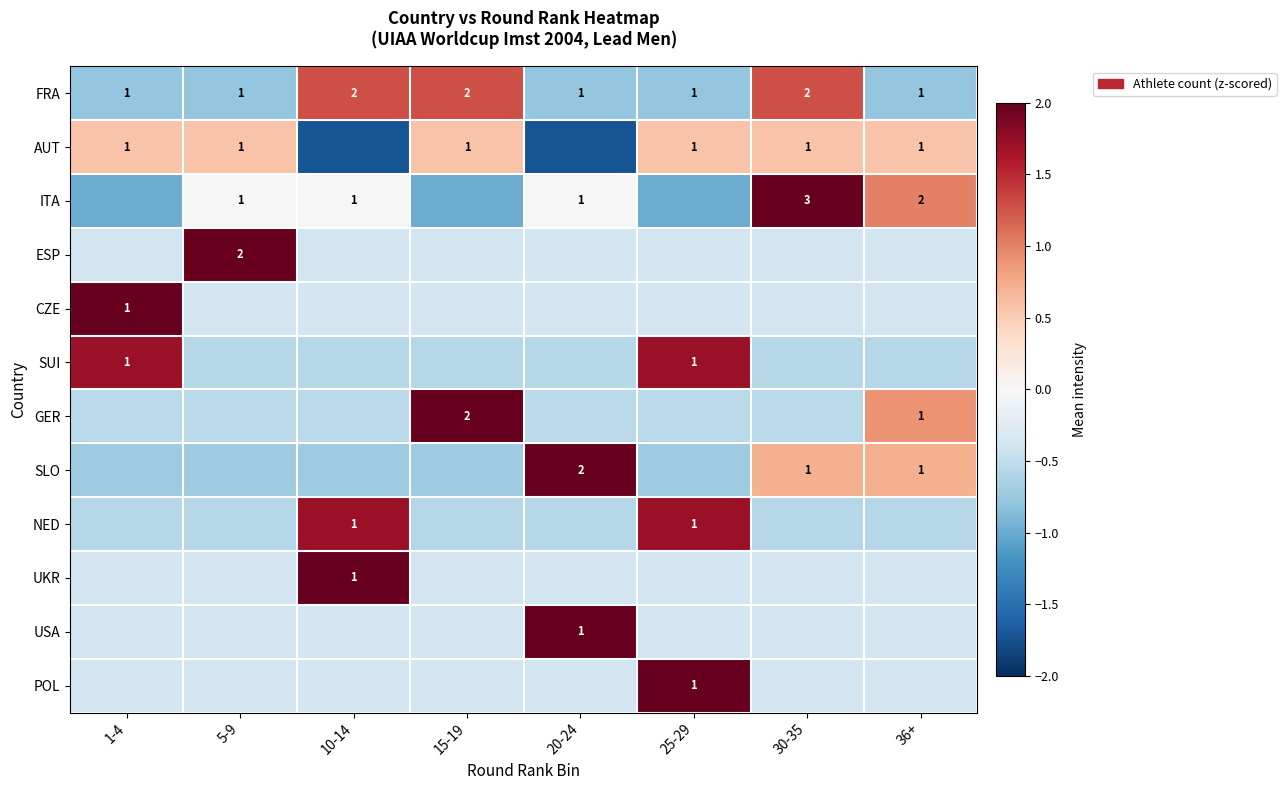

Between 10-14 and 36+, which is larger?

10-14